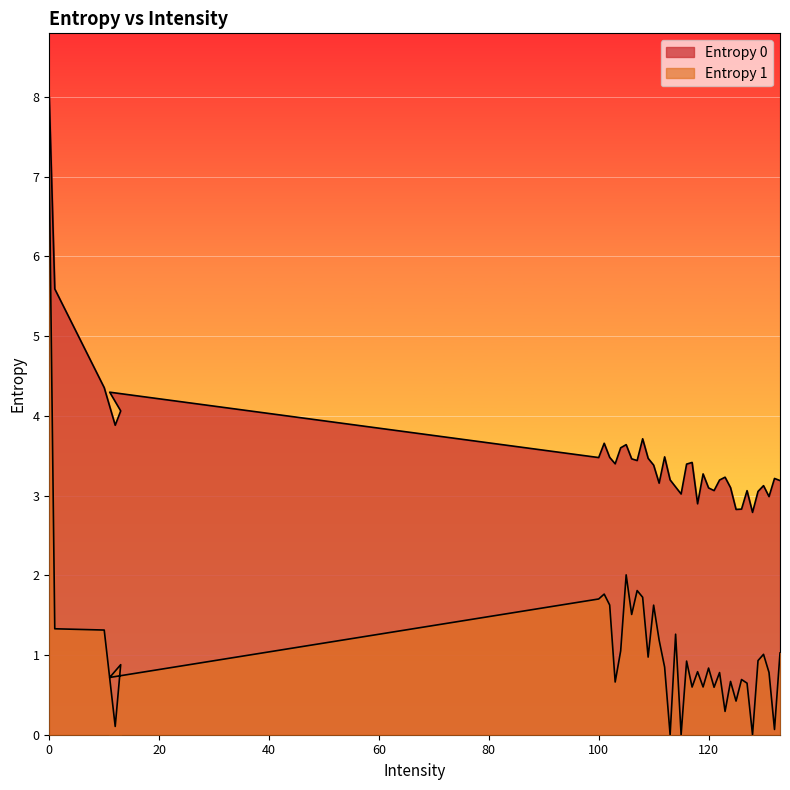

At which label is Entropy 1 closest to 3?

105